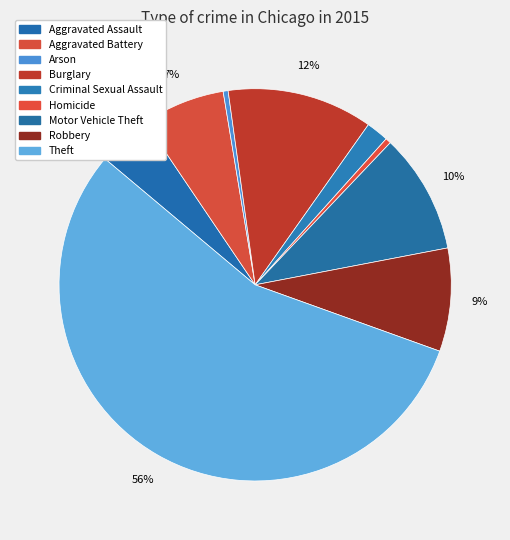

What is the majority slice?

Theft